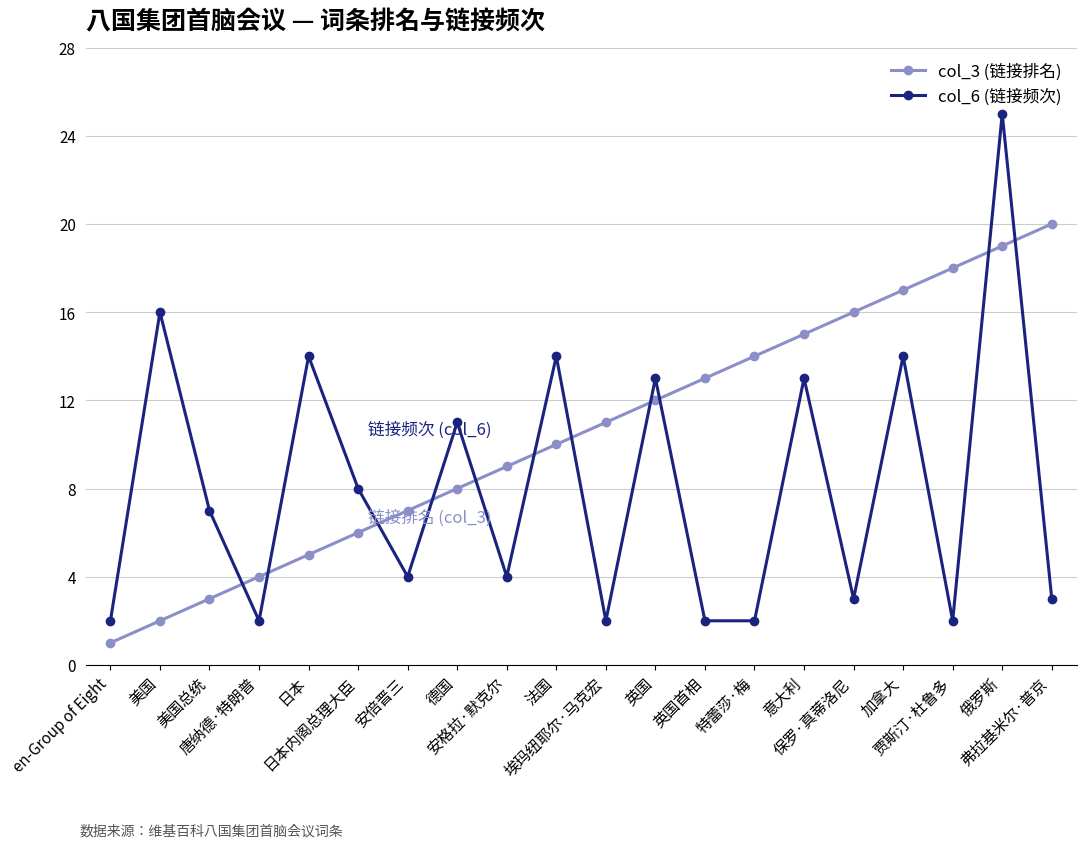

True or false: col_6 (链接频次) and col_3 (链接排名) intersect in this chart.

True